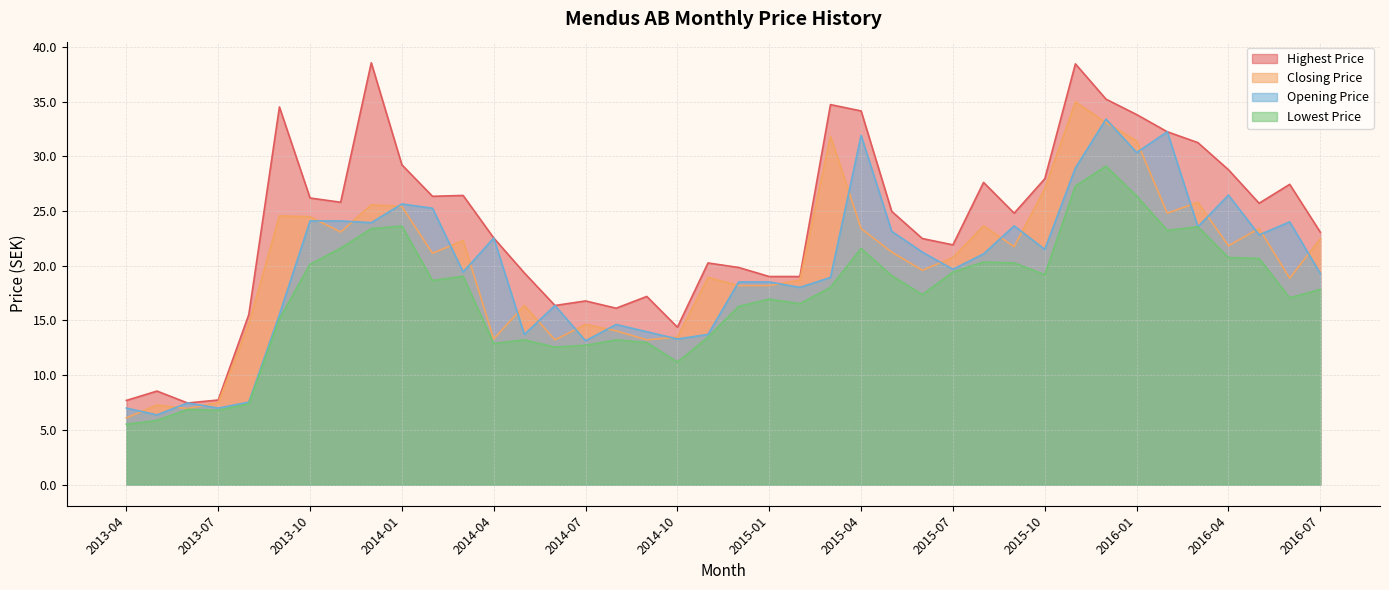

What value does the Lowest Price series have at 2014-10?

11.2